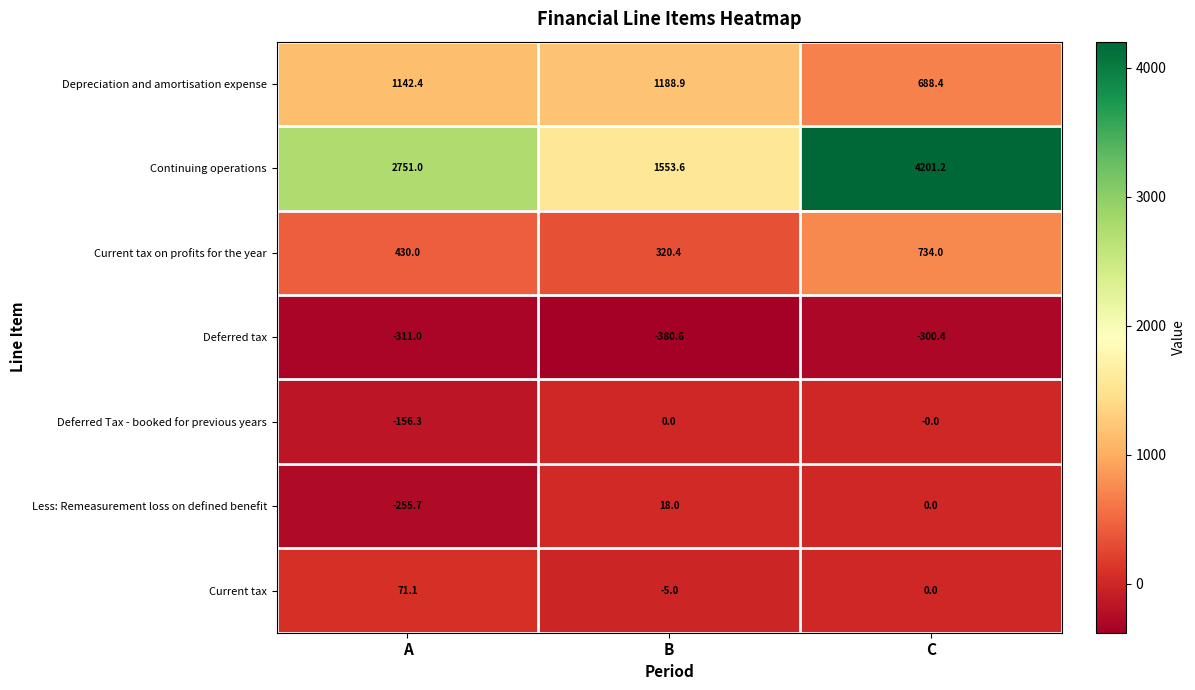

What is the sum of all Depreciation and amortisation expense values?

3019.7